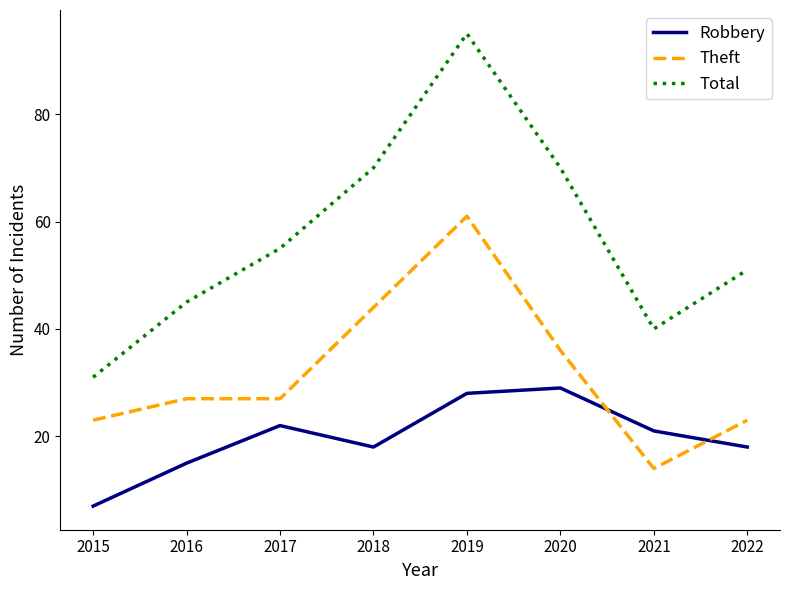

At 2019, list the series in order from smallest to largest.

Robbery, Theft, Total